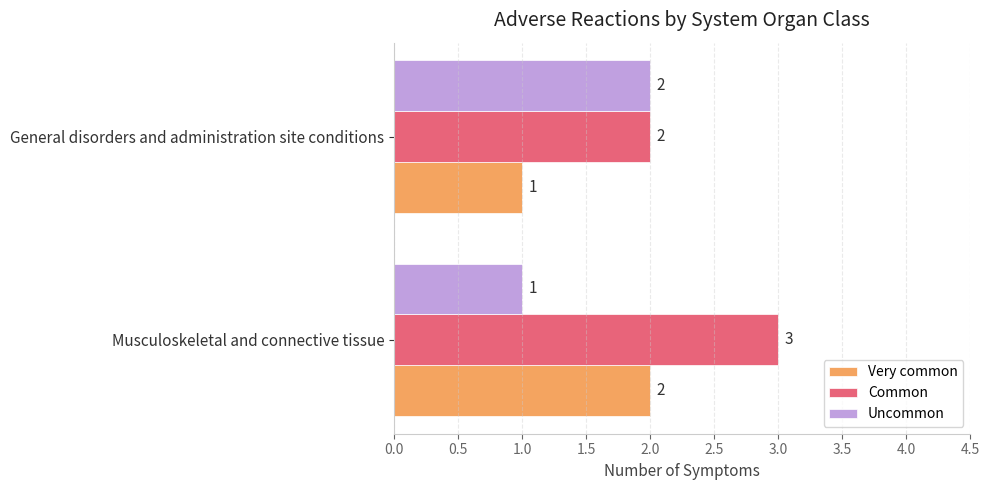

Rank the series at Musculoskeletal and connective tissue from highest to lowest value.

Common, Very common, Uncommon